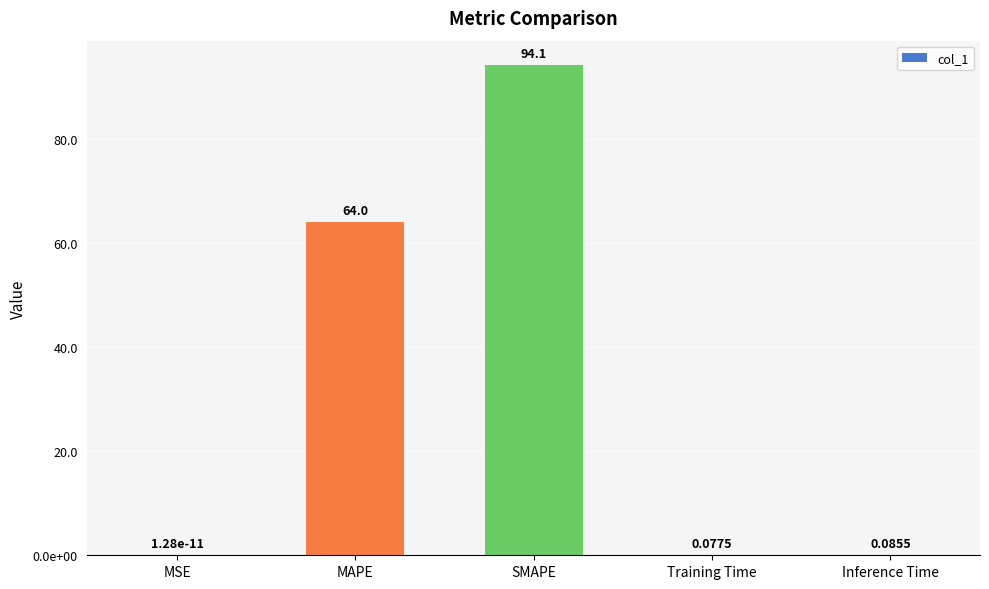

Reading left to right, list all the values displayed in this chart.

0.0	64.0	94.1	0.1	0.1